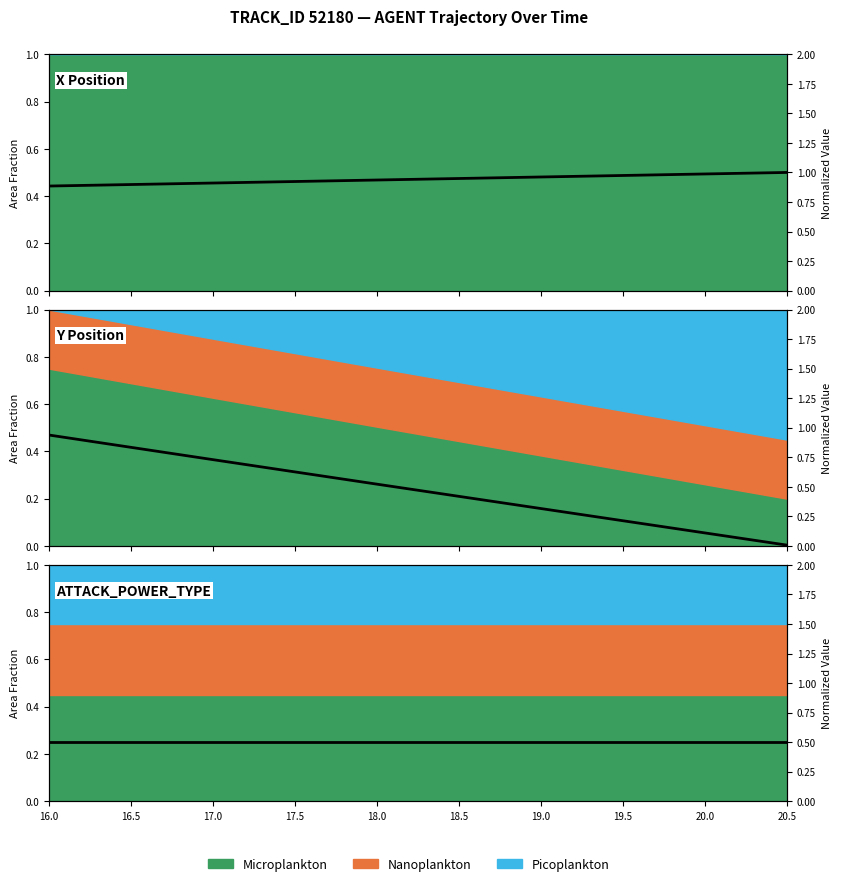

Reading left to right, extract all data points from this chart.

X Position: 0.9	0.9	0.9	0.9	0.9	0.9	1.0	1.0	1.0	1.0
Y Position: 0.9	0.8	0.7	0.6	0.5	0.4	0.3	0.2	0.1	0.0
ATTACK_POWER_TYPE: 0.5	0.5	0.5	0.5	0.5	0.5	0.5	0.5	0.5	0.5